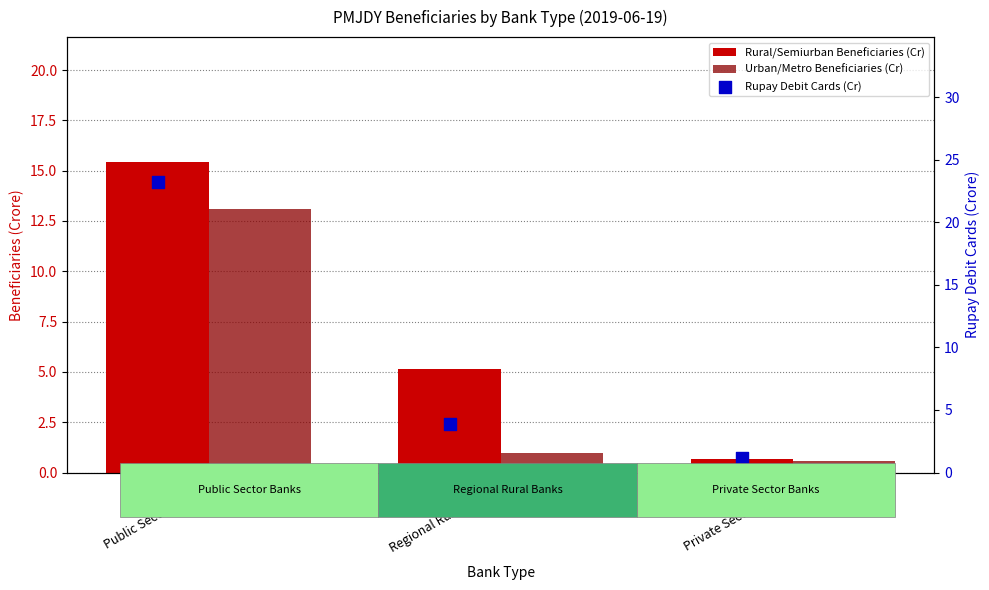

What is the total value across all series at Regional Rural Banks?

10.0